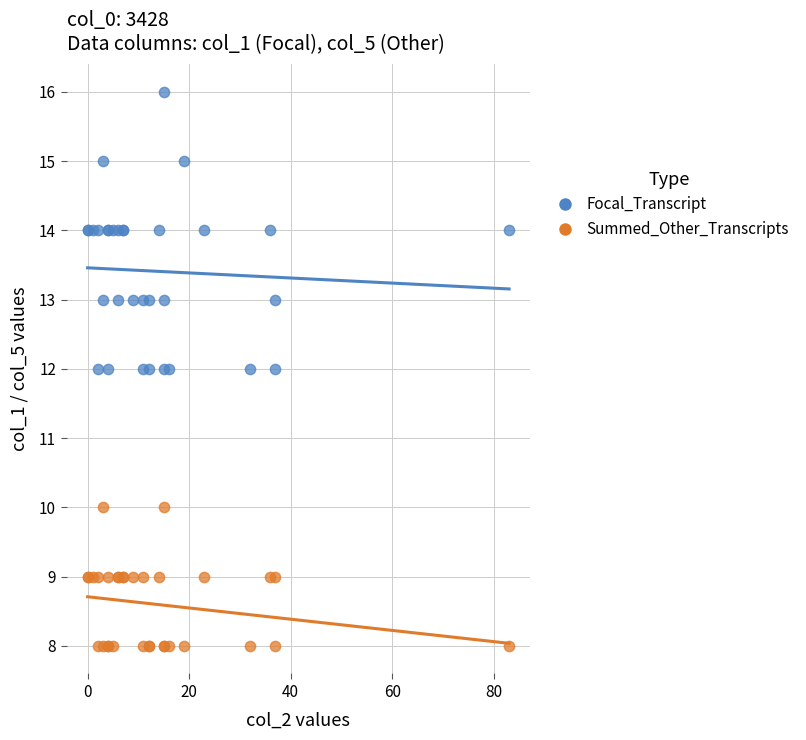

Which series has the widest spread of Y values?

Focal_Transcript